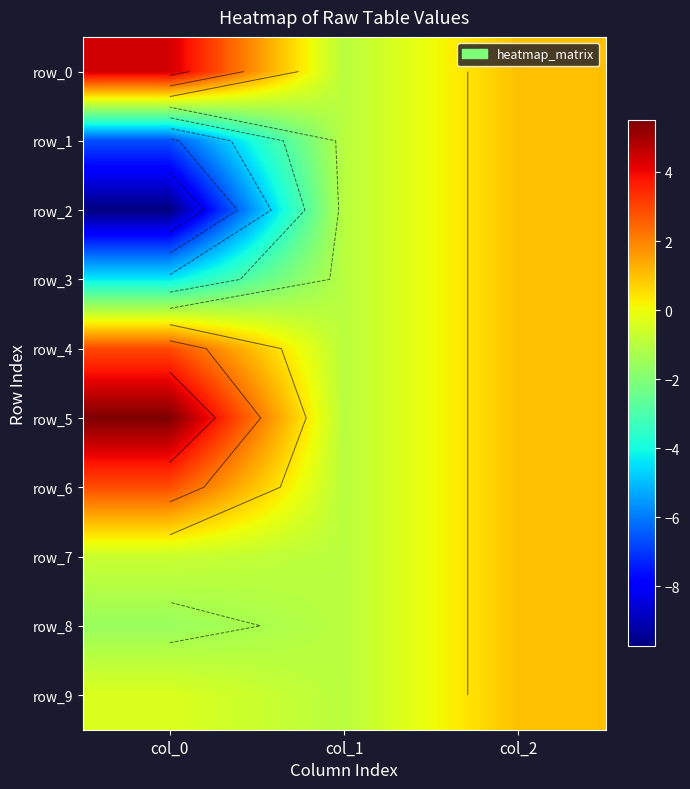

Count the number of data series in this chart.

10